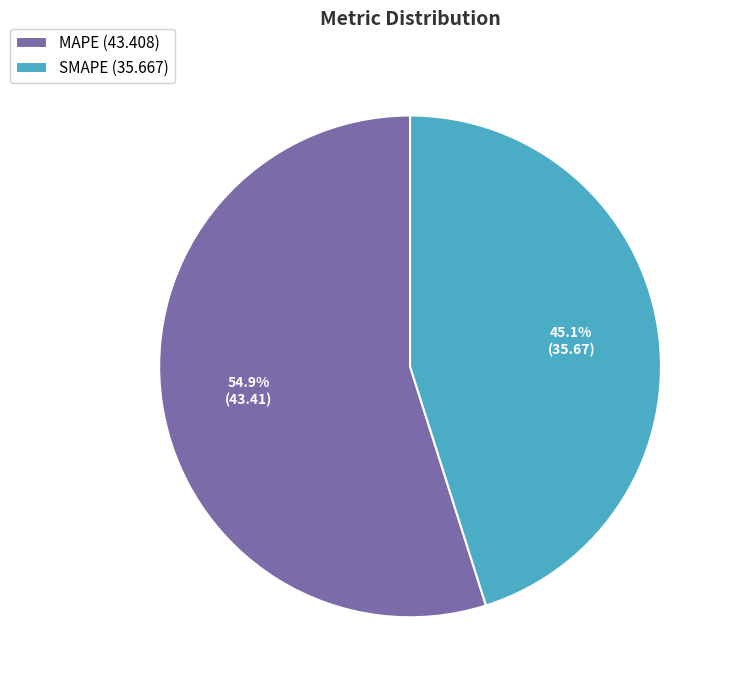

To the nearest percent, what portion does MAPE represent?

55%